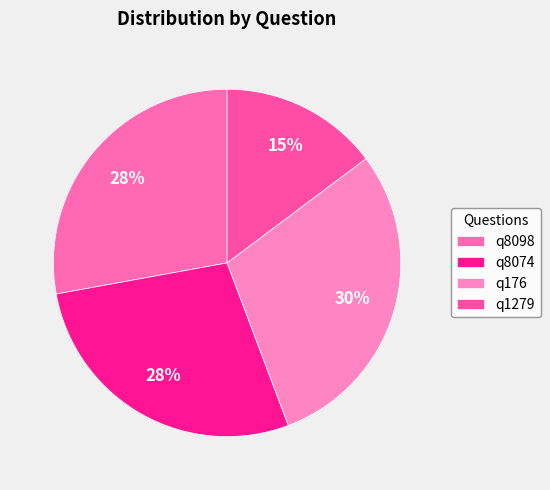

Does any single category account for the majority?

No